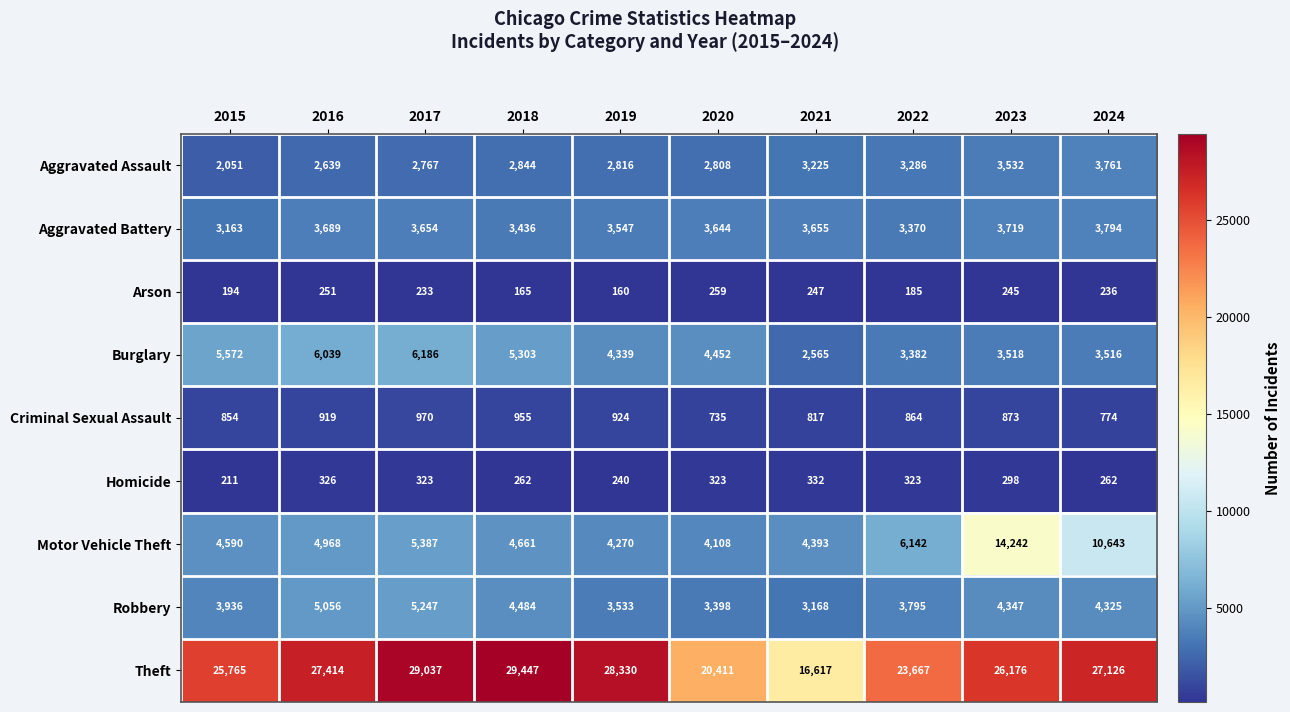

Which series has the widest spread of values?

Theft